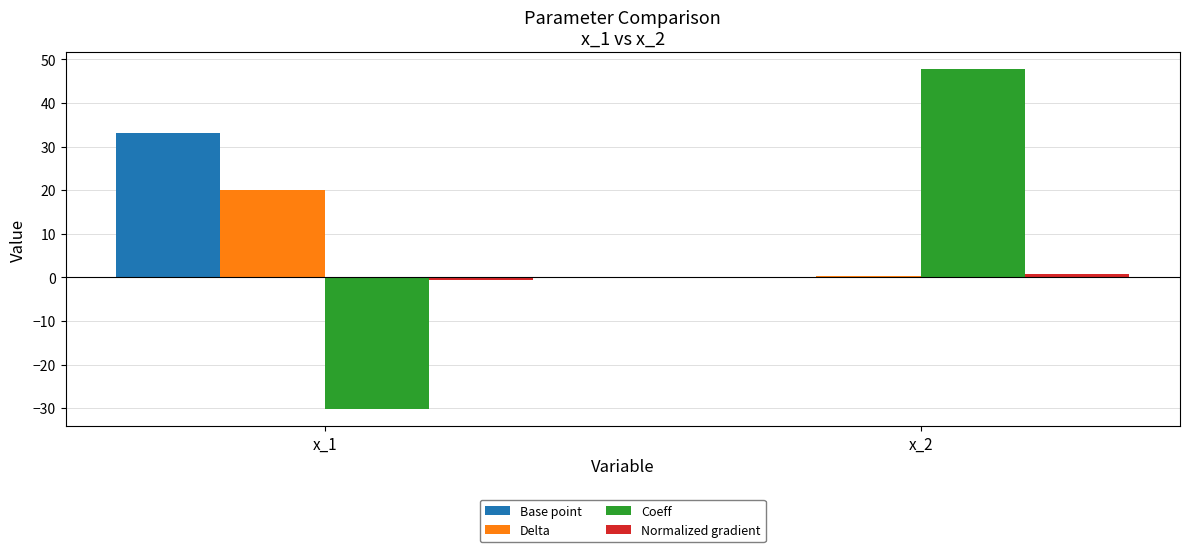

Where is Coeff nearest to the value 8?

x_1